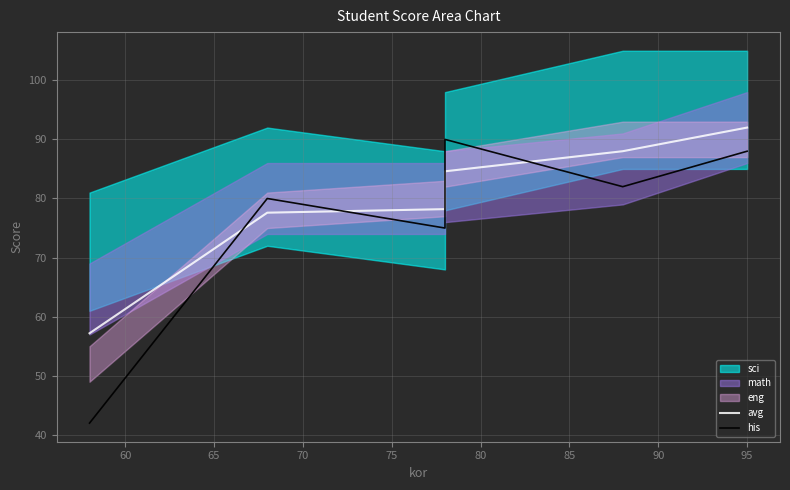

Which series has the largest total across all categories?

avg